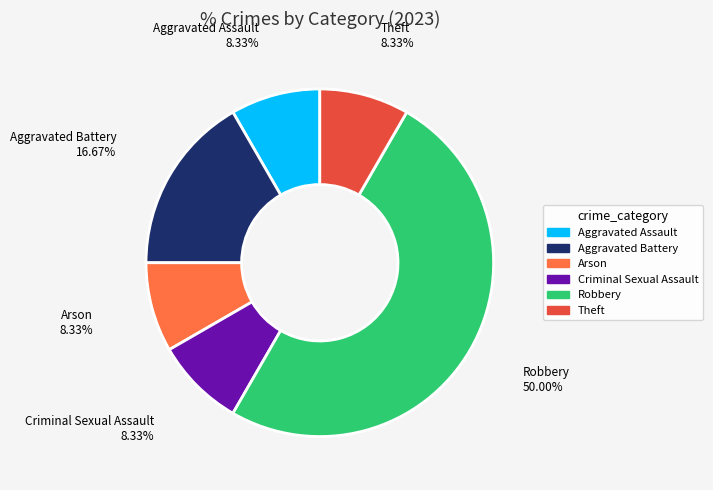

Which slice is the largest?

Robbery